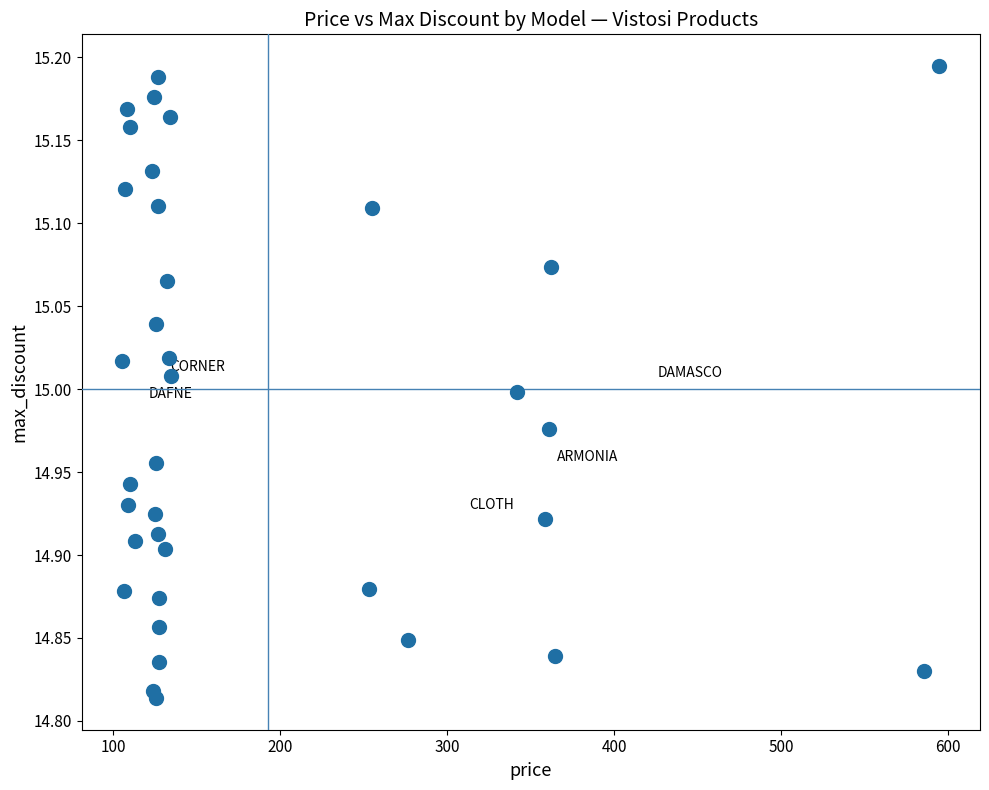

What is the range of X values (max minus min)?

489.0